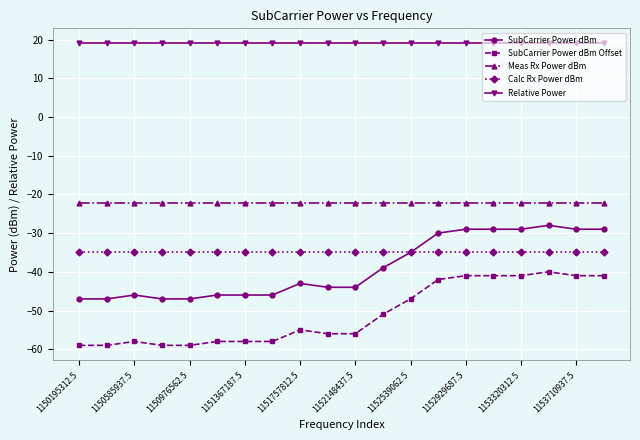

What is the maximum value for SubCarrier Power dBm?

-28.0